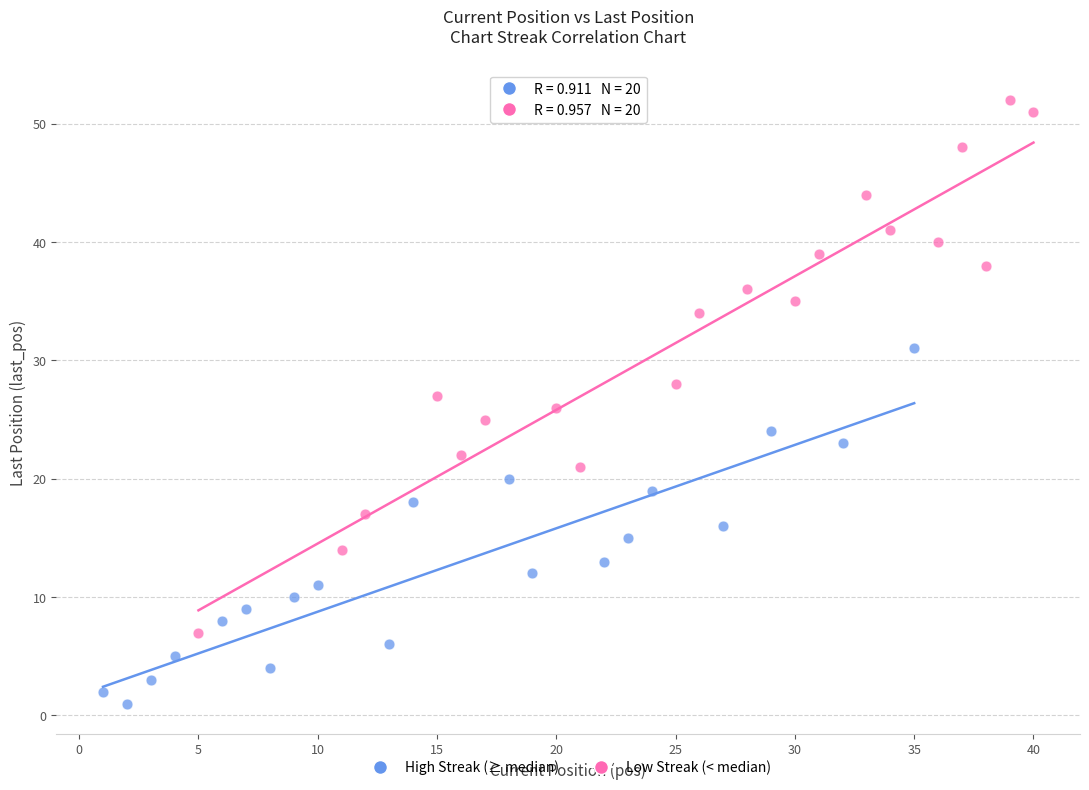

Which series contains the lowest Y value?

High Streak (≥ median)